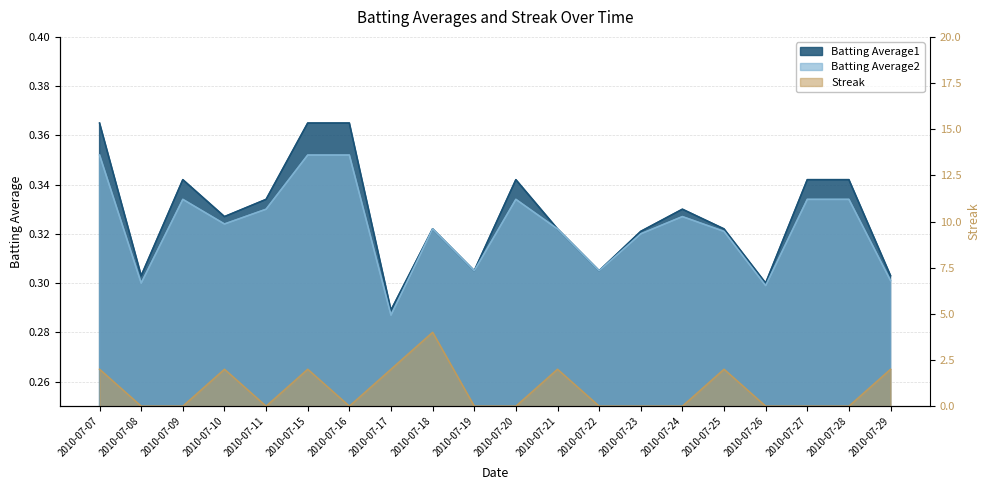

Which series has the largest range (max minus min)?

Streak